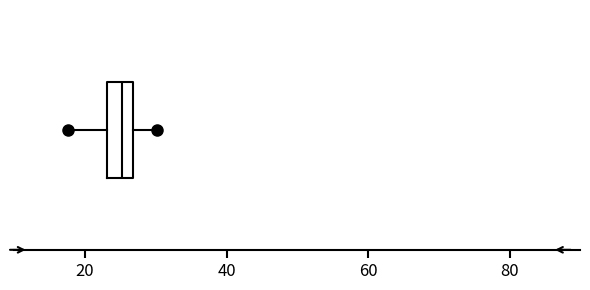

Read this box plot against the x-axis: the position of the median line, the range covered by the box, and the ends of both whiskers. The values are not printed on the chart, so give them approximately, as read against the axis.

median 26 (inside the box), box 24 to 26, whiskers 18 to 30